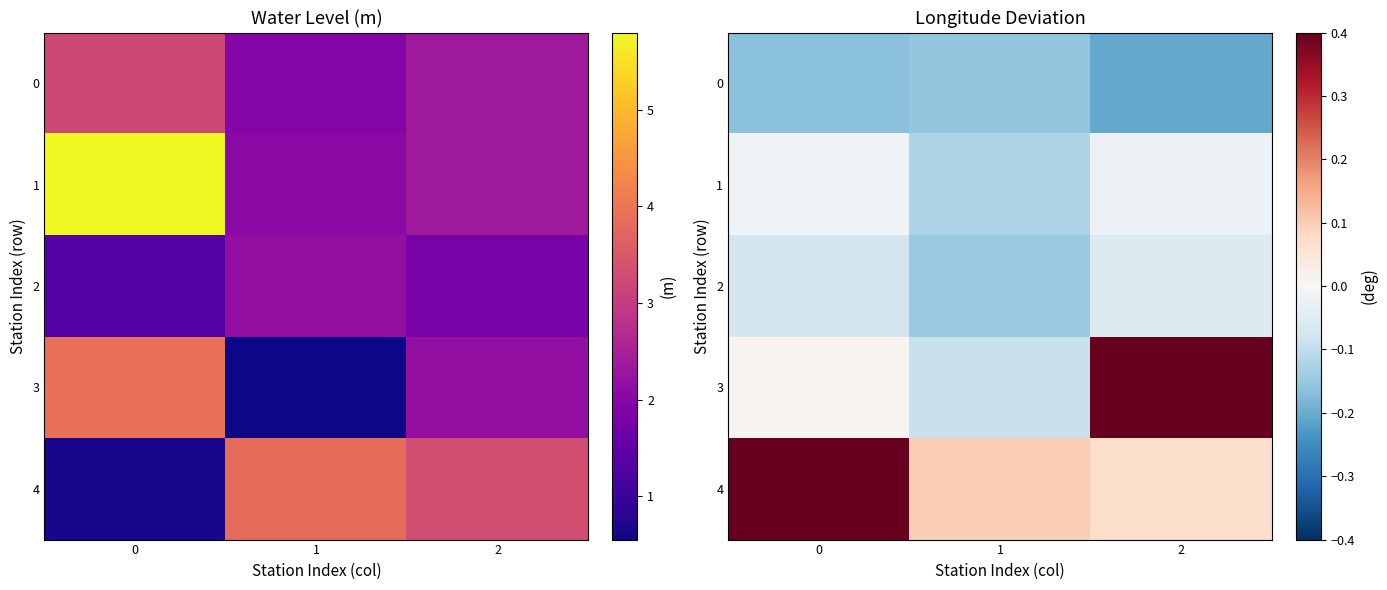

Read the 4 value at 1.

0.1